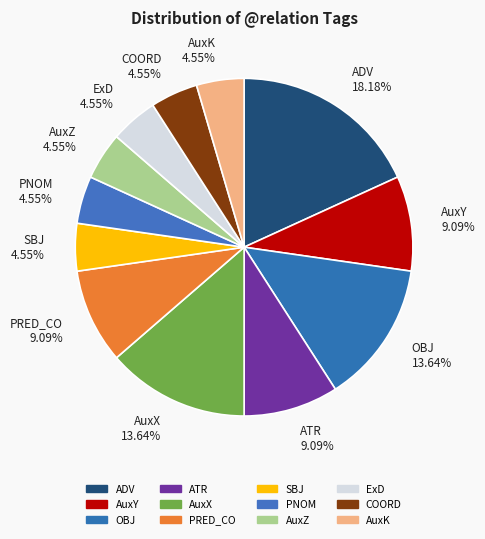

How many slices are in this pie chart?

12